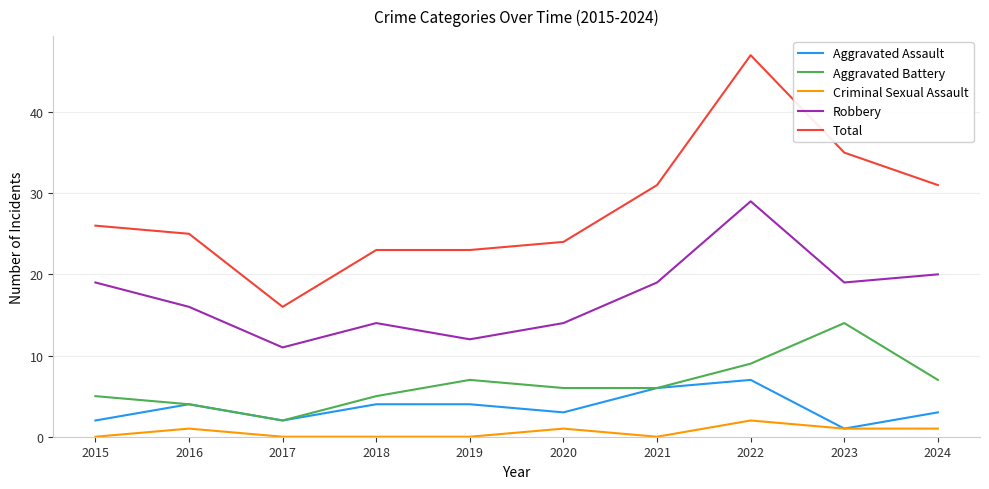

What is the total value across all series at 2021?

62